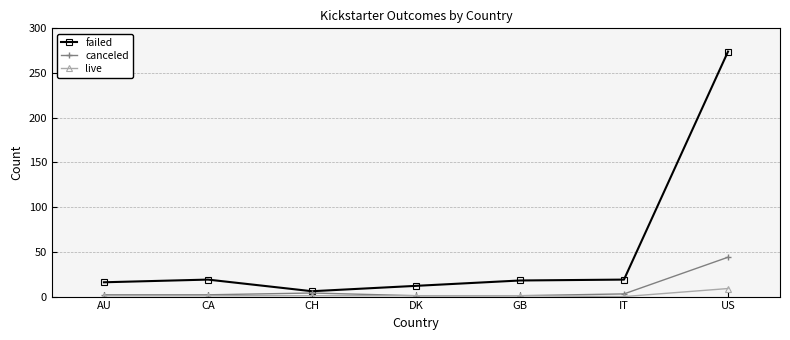

Rank the series by their maximum value, from highest to lowest.

failed, canceled, live